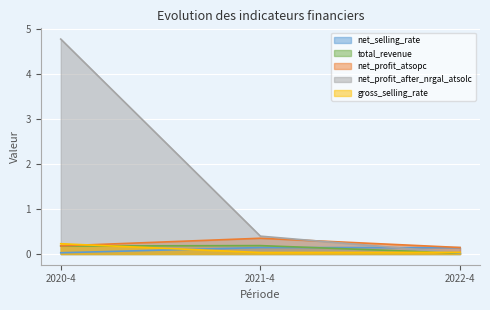

How many lines are shown in the chart?

5